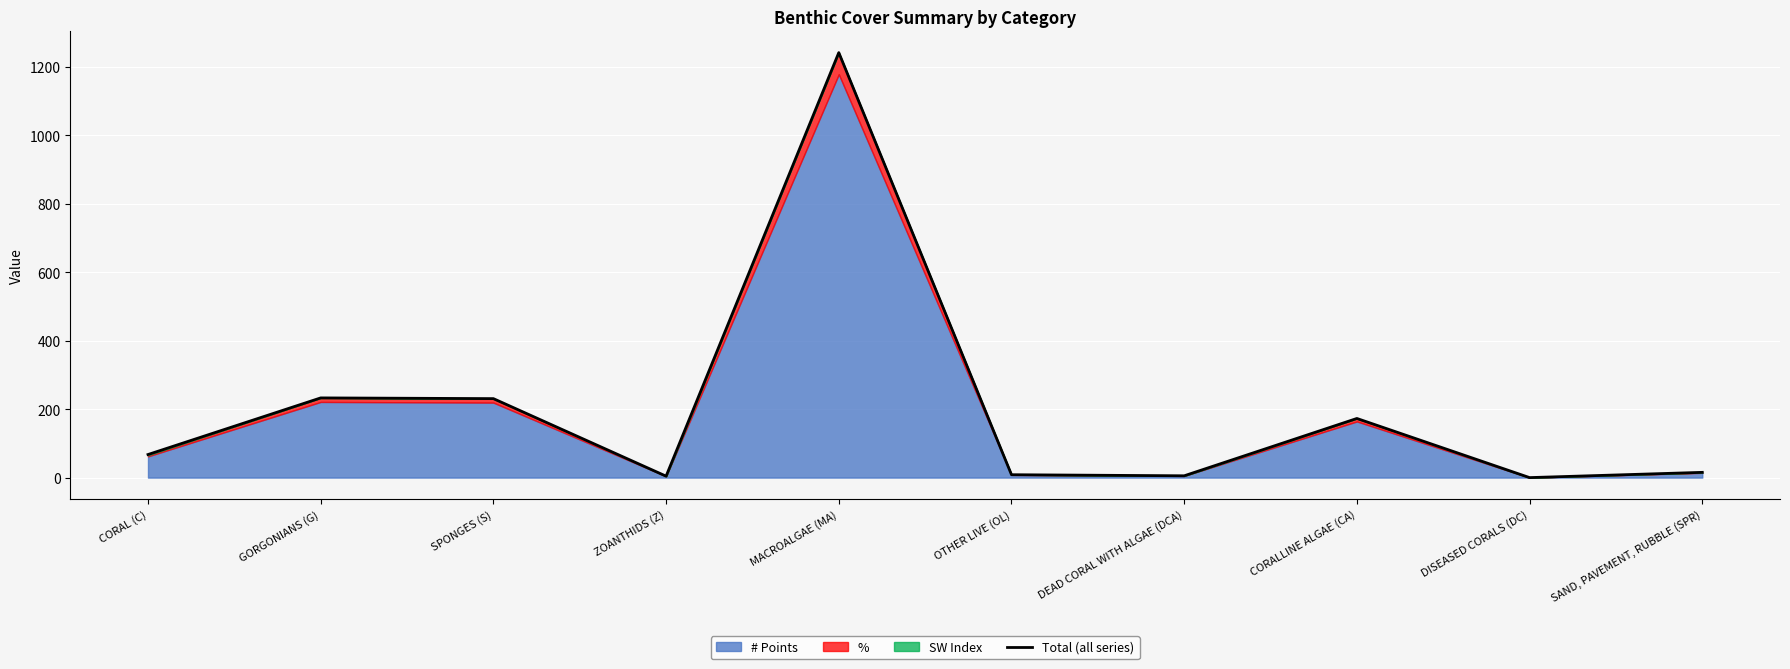

How many points are higher than both their immediate neighbors (excluding endpoints)?

3